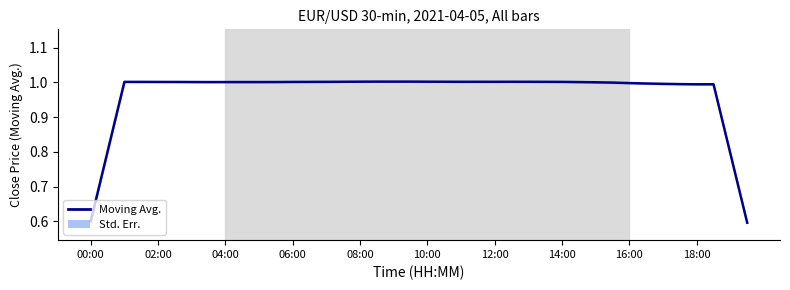

What is the difference between the second highest and second lowest values?

0.4